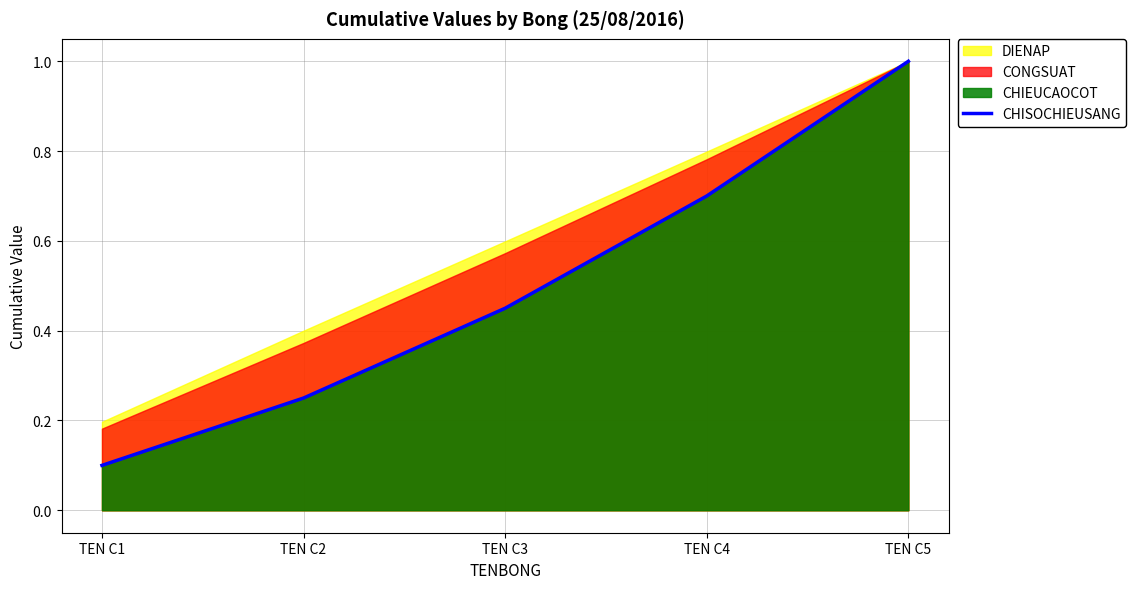

How many lines are shown in the chart?

1